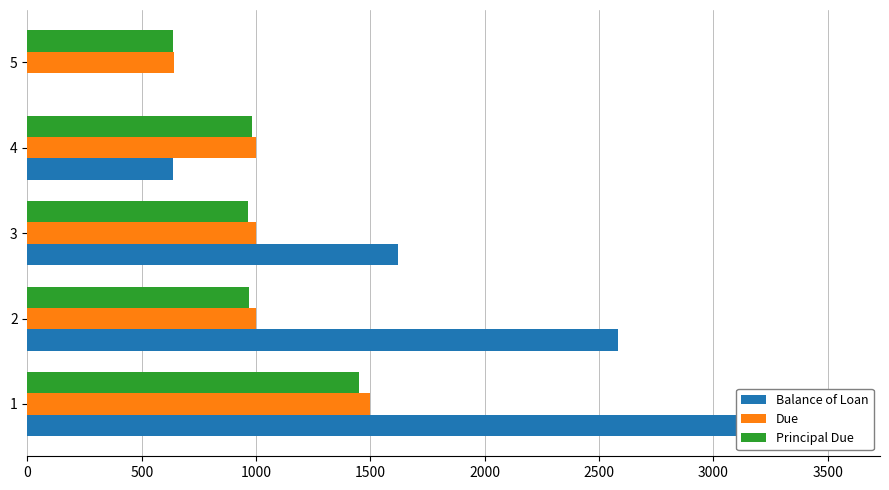

The Balance of Loan series shows 2882.7 at 3. True or false?

False